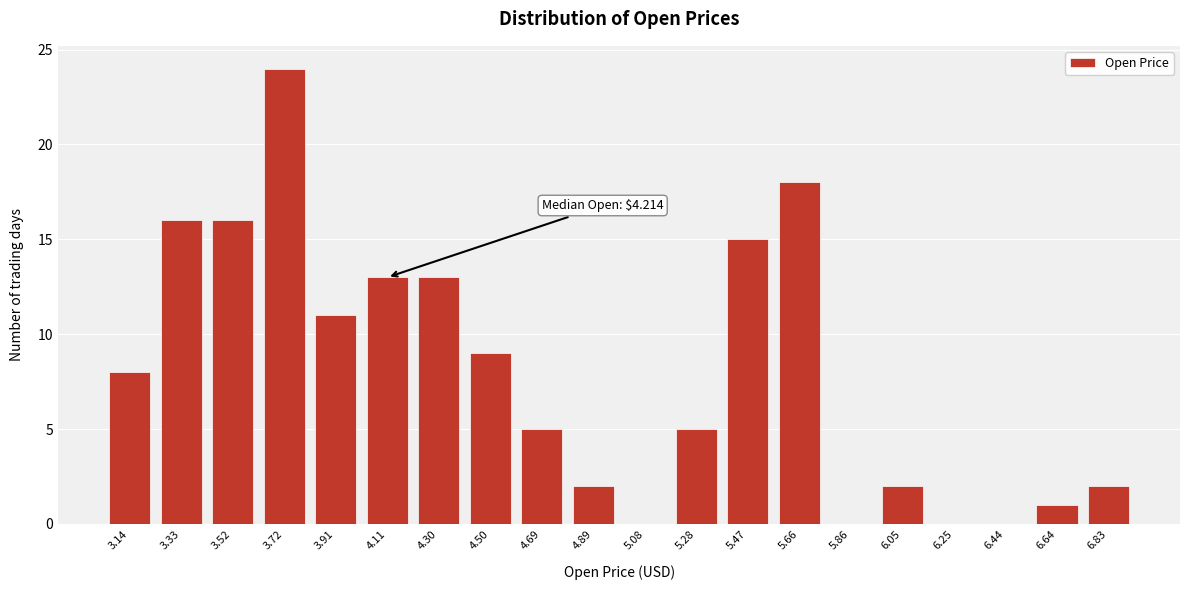

Reading left to right, transcribe all the data shown in this chart.

3.14=8	3.33=16	3.52=16	3.72=24	3.91=11	4.11=13	4.30=13	4.50=9	4.69=5	4.89=2	5.08=0	5.28=5	5.47=15	5.66=18	5.86=0	6.05=2	6.25=0	6.44=0	6.64=1	6.83=2